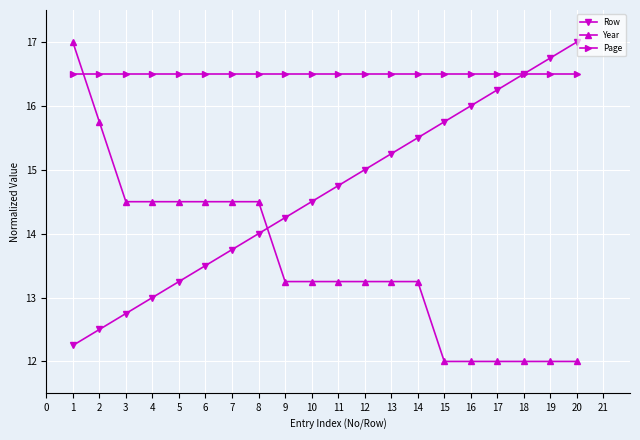

At how many categories does at least one series exceed 12?

20